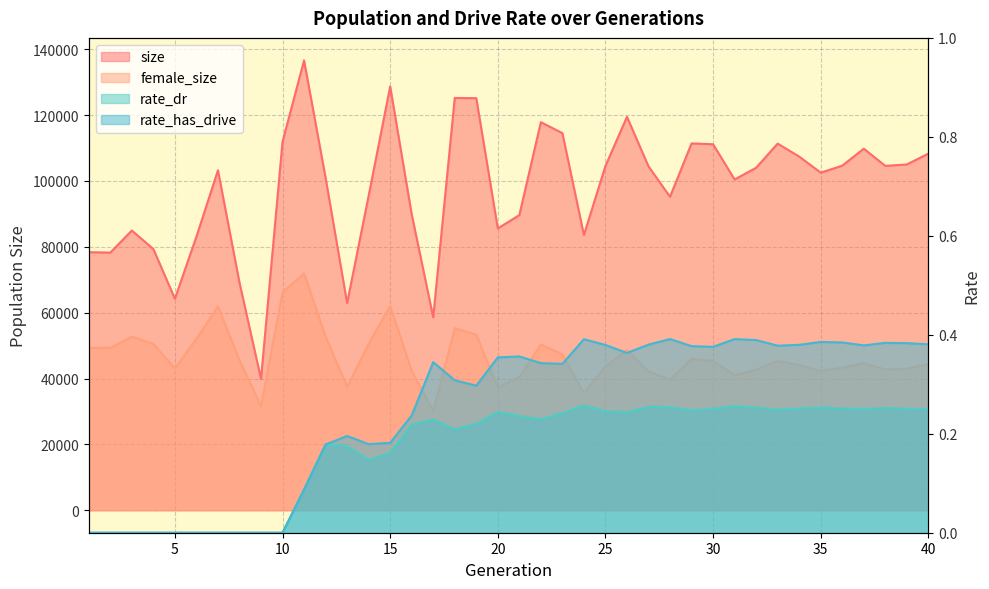

What are all the series names shown in the legend?

size, female_size, rate_dr, rate_has_drive